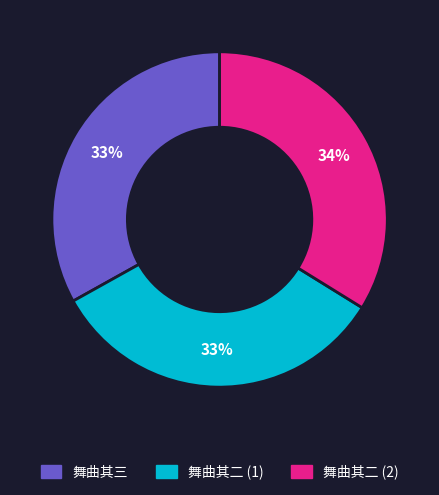

Is there any slice that represents more than half of the pie?

No